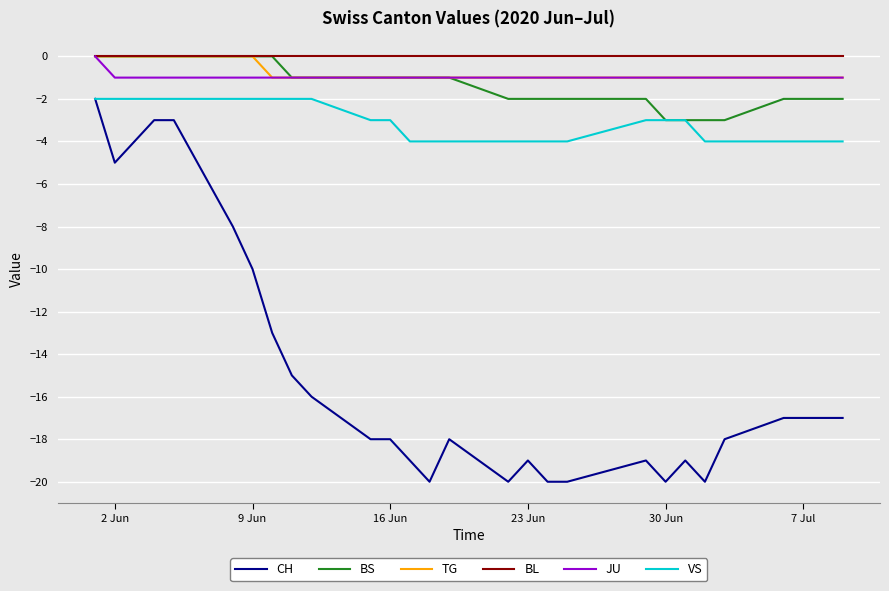

True or false: TG and CH cross at least once.

False